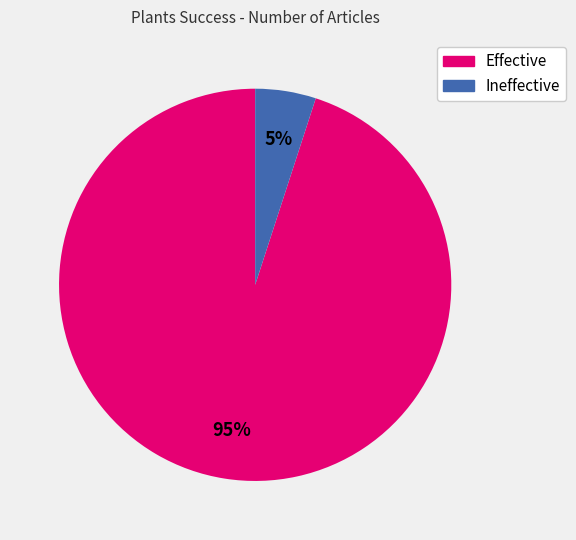

Is it true that Effective is 95% of the pie?

True